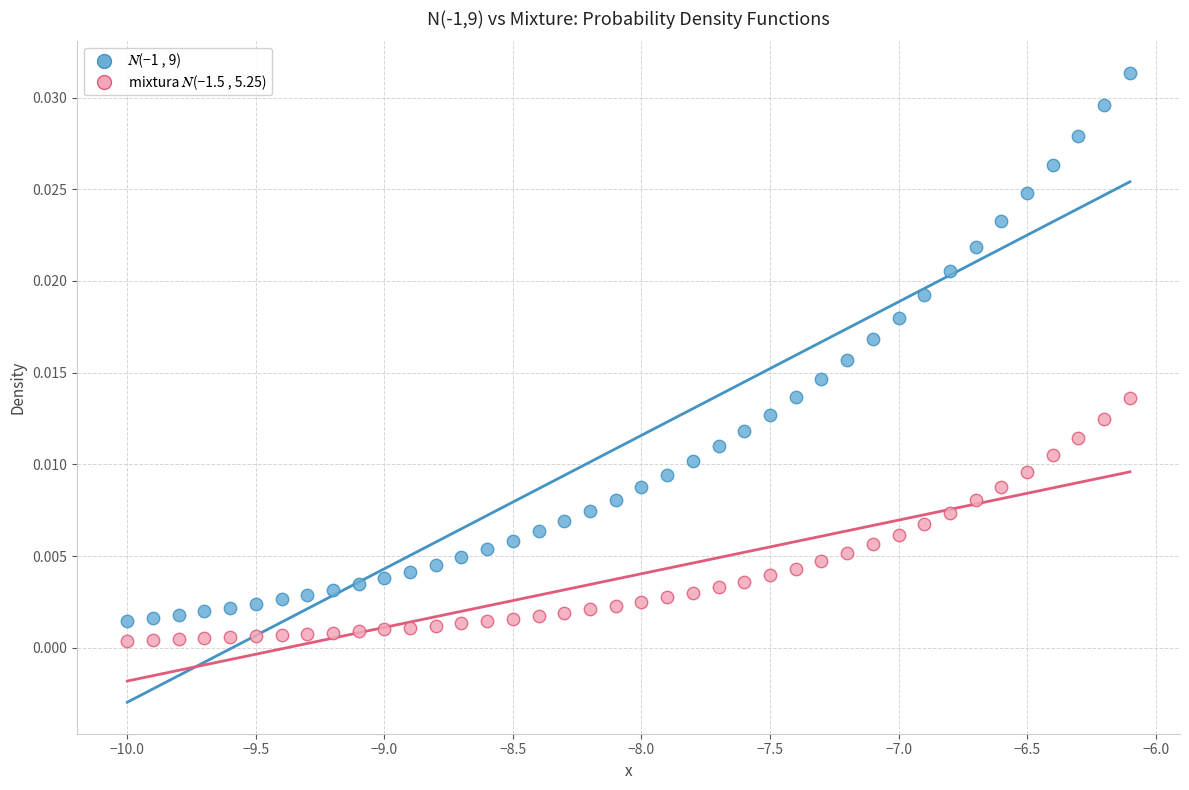

Across all data points, what is the range of X values (max minus min)?

3.9